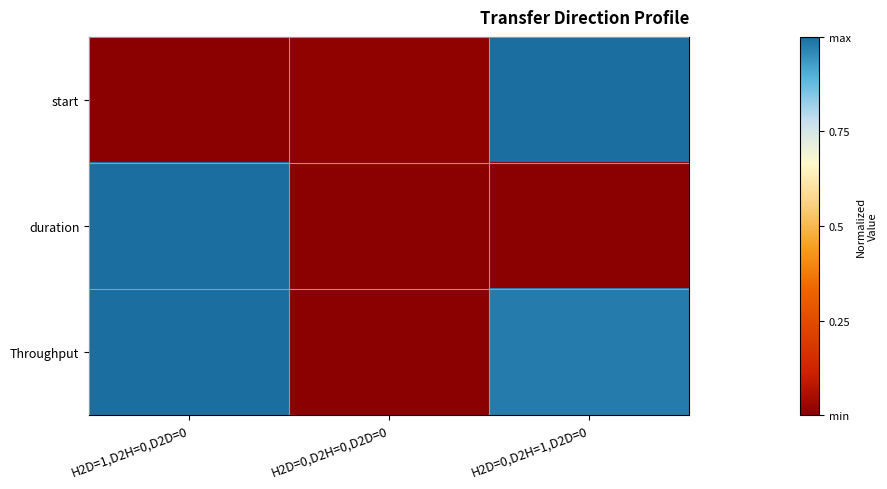

What is the total value across all series at H2D=0,D2H=1,D2D=0?

2.0